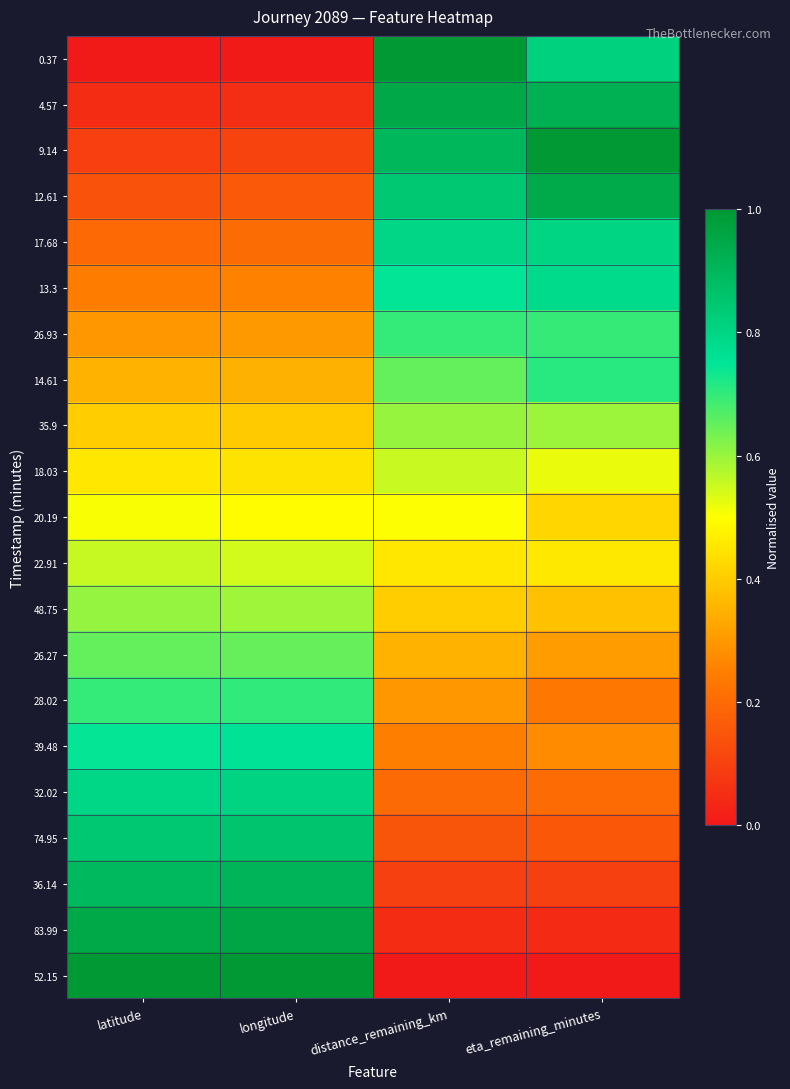

Which has a higher value, longitude or distance_remaining_km?

distance_remaining_km